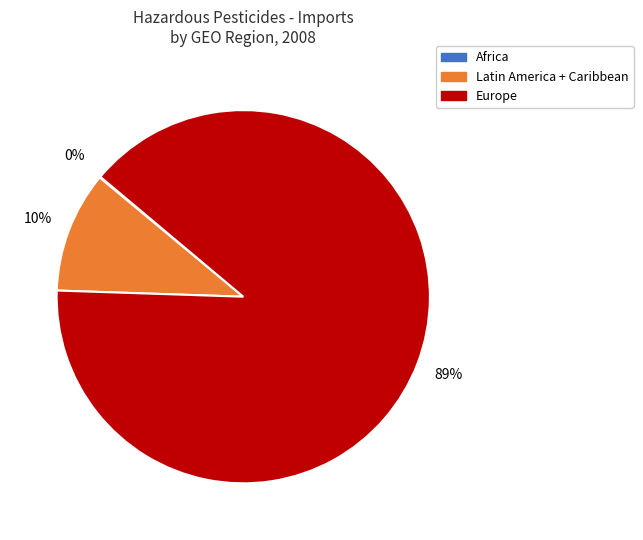

To the nearest percent, what is the average slice percentage?

33%